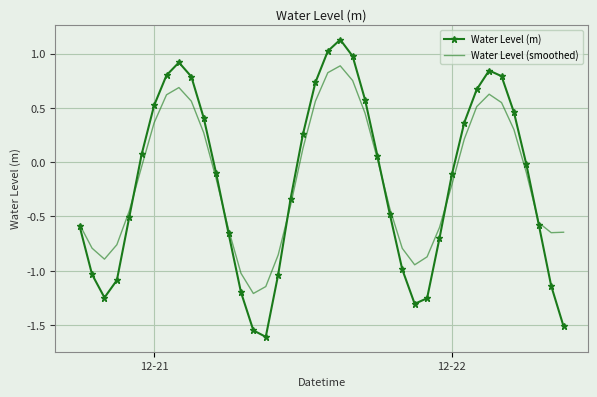

What is the maximum value shown in the chart?

1.1